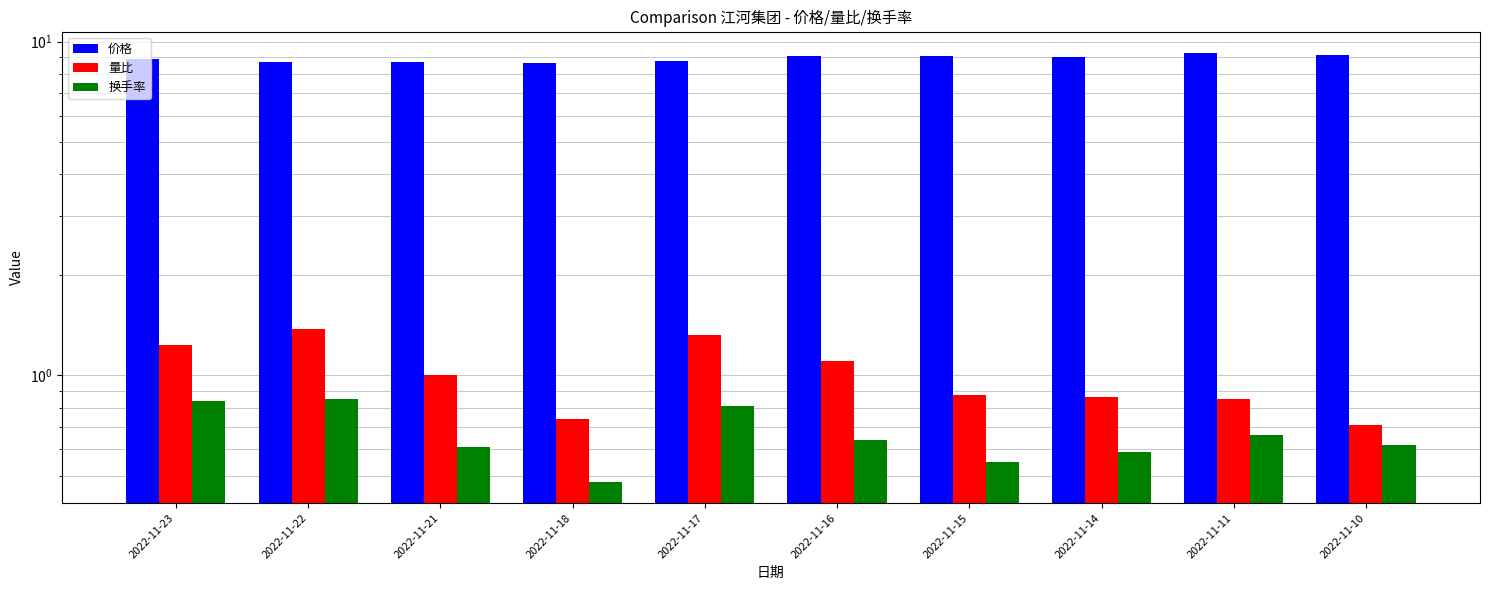

Rank the series at 2022-11-11 from lowest to highest value.

换手率, 量比, 价格